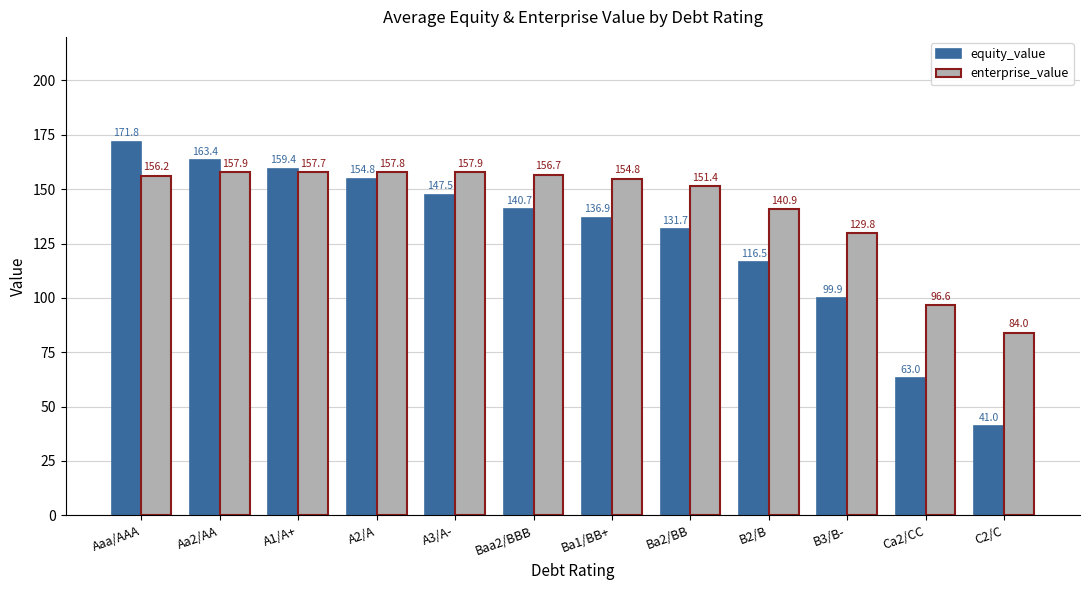

How many values in the equity_value series exceed 140?

6